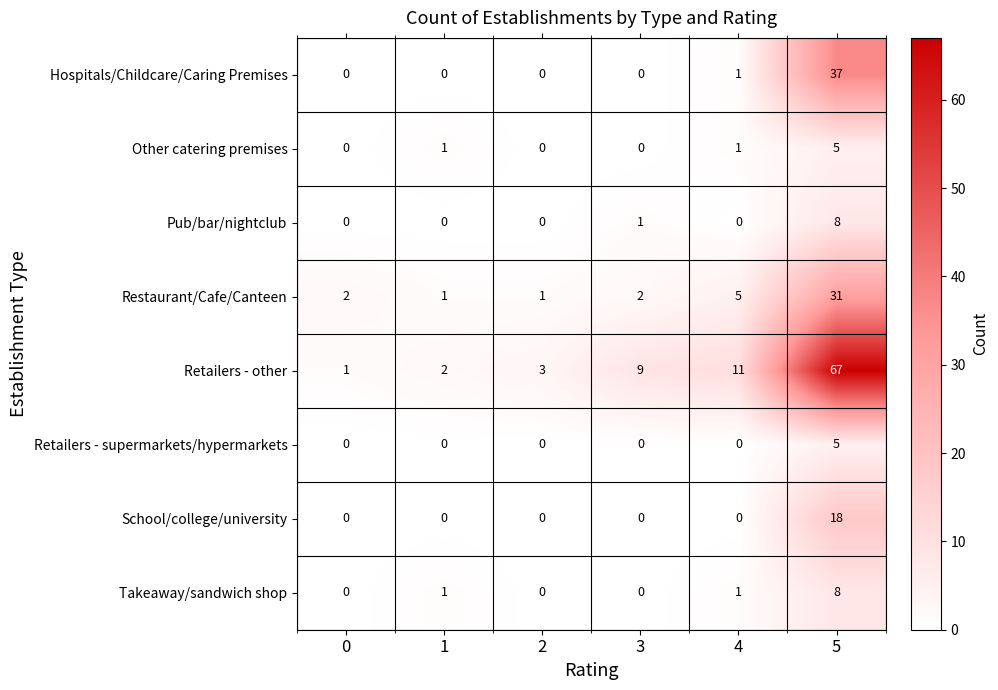

Is it true that Hospitals/Childcare/Caring Premises equals 1 at 4?

True